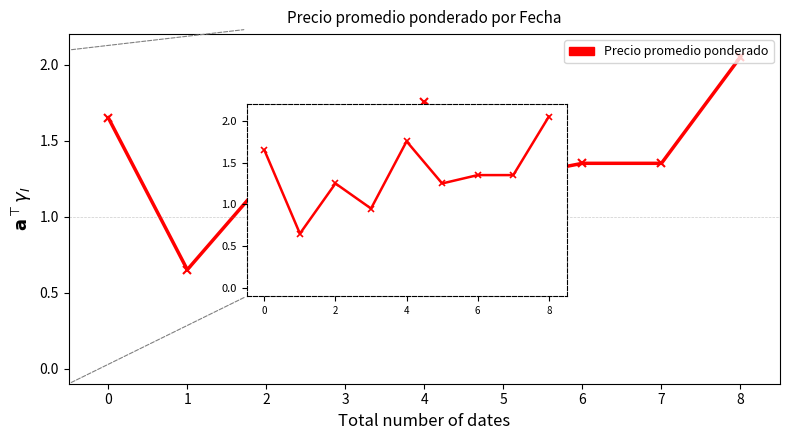

The value at 1 is 0.9. True or false?

False